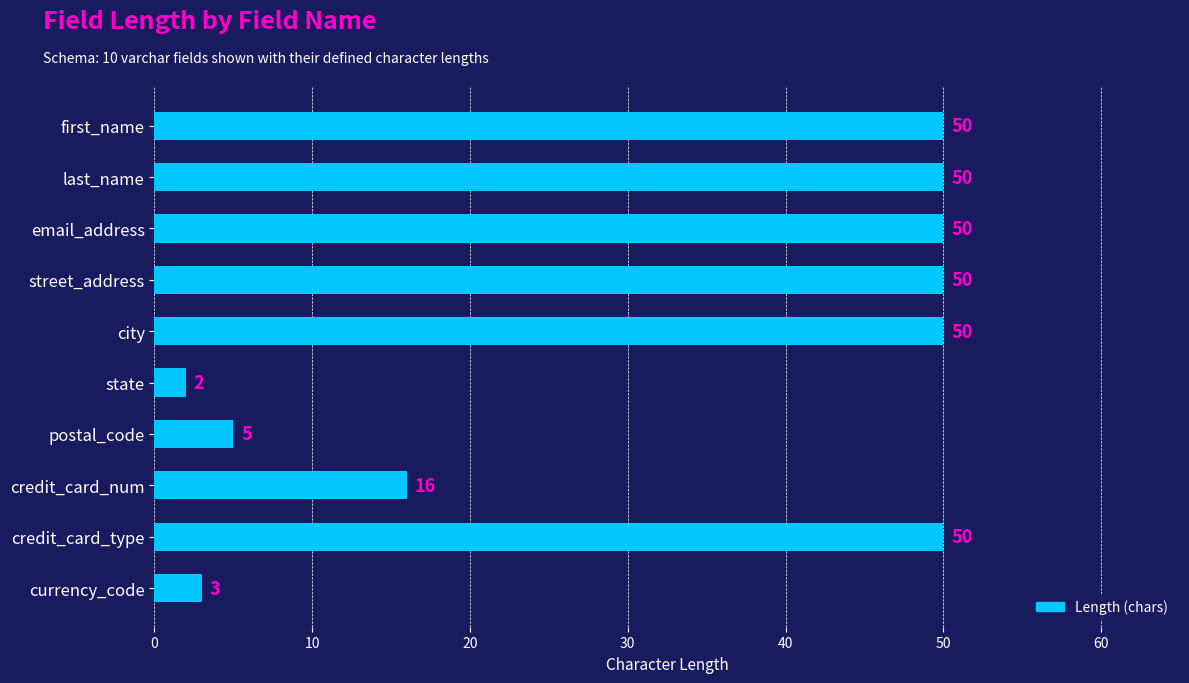

Which label corresponds to the smallest value in the chart?

state